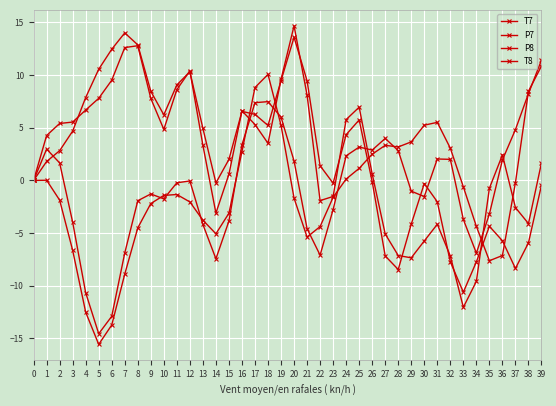

What is the sum of the T7 values at 17 and 13?

5.0